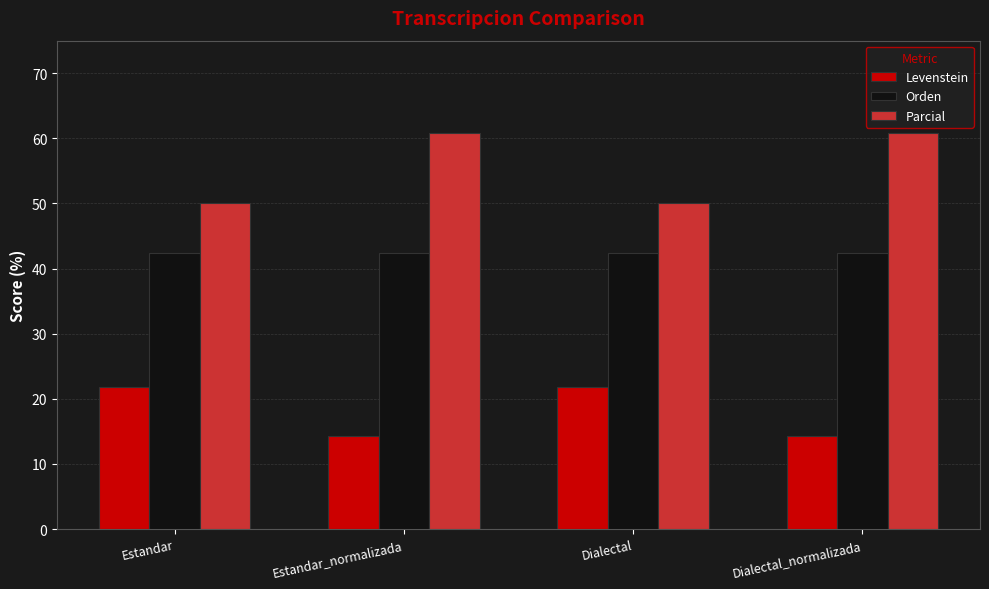

What is the lowest value of the Parcial series?

50.0